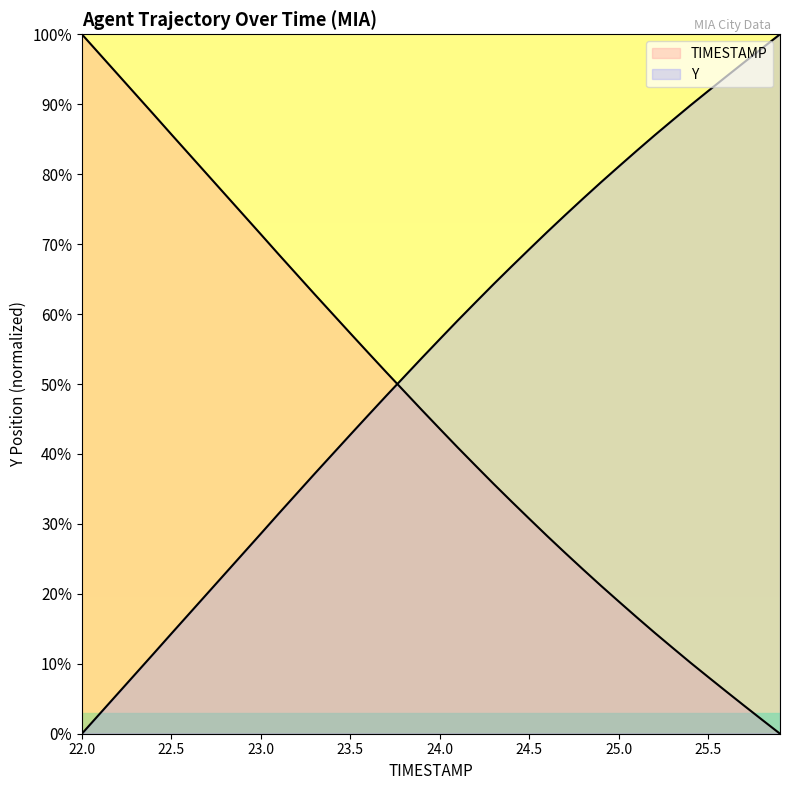

Does the chart display data point markers on the line(s)?

No